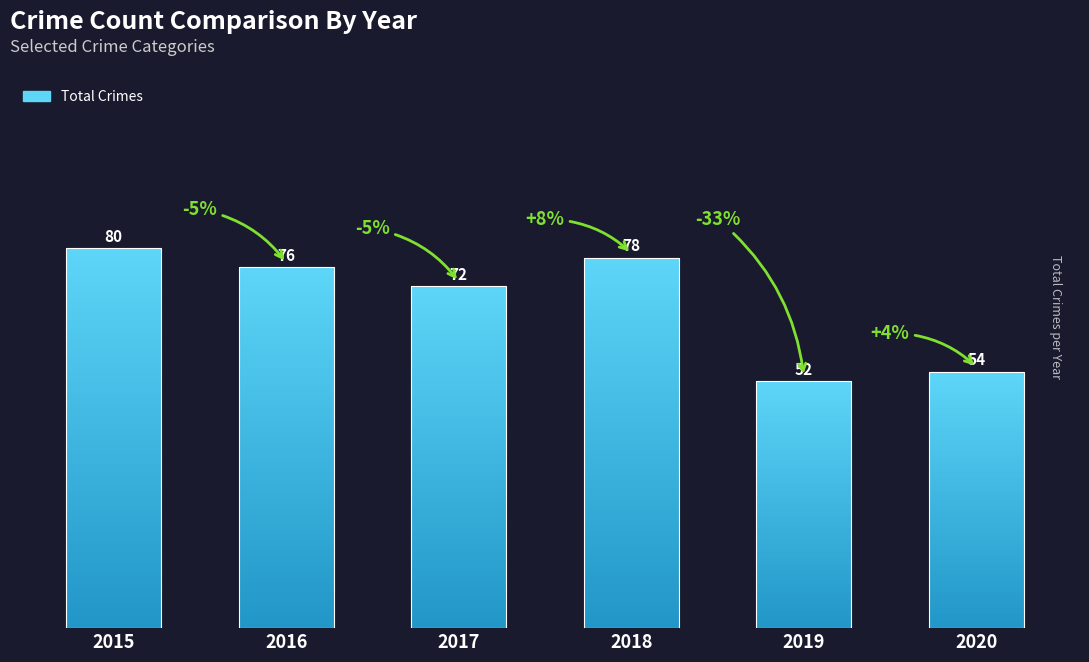

Which label corresponds to the largest value in the chart?

2015